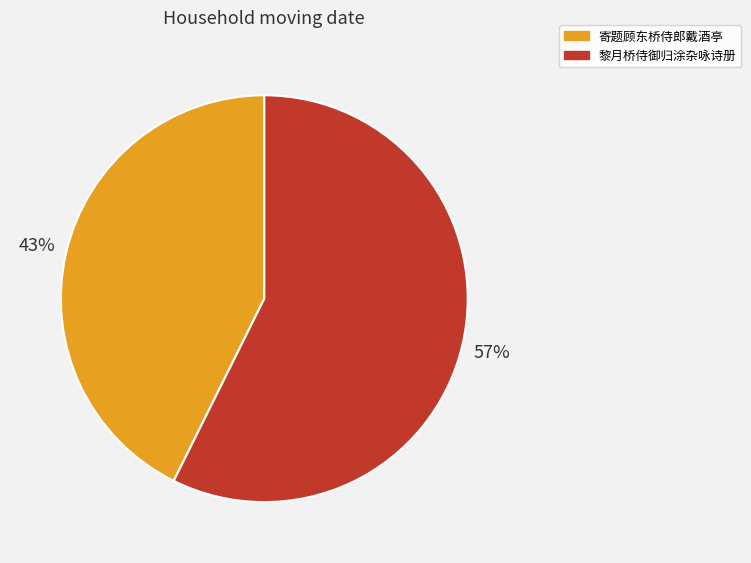

Is 黎月桥侍御归涂杂咏诗册 the majority of the pie?

Yes